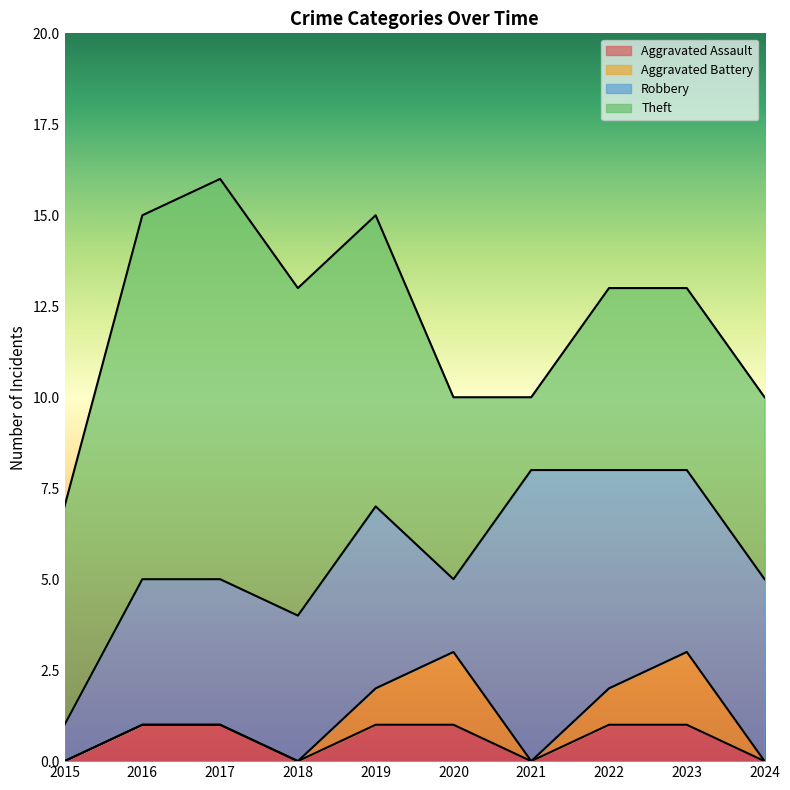

At which category does Aggravated Assault reach its first local valley?

2018